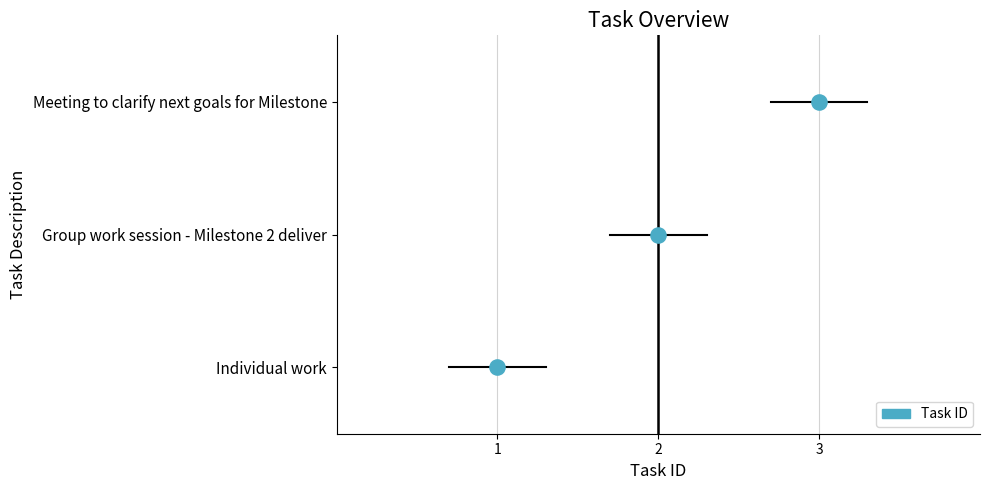

What is the change in value from Individual work to Meeting to clarify next goals for Milestone?

+2